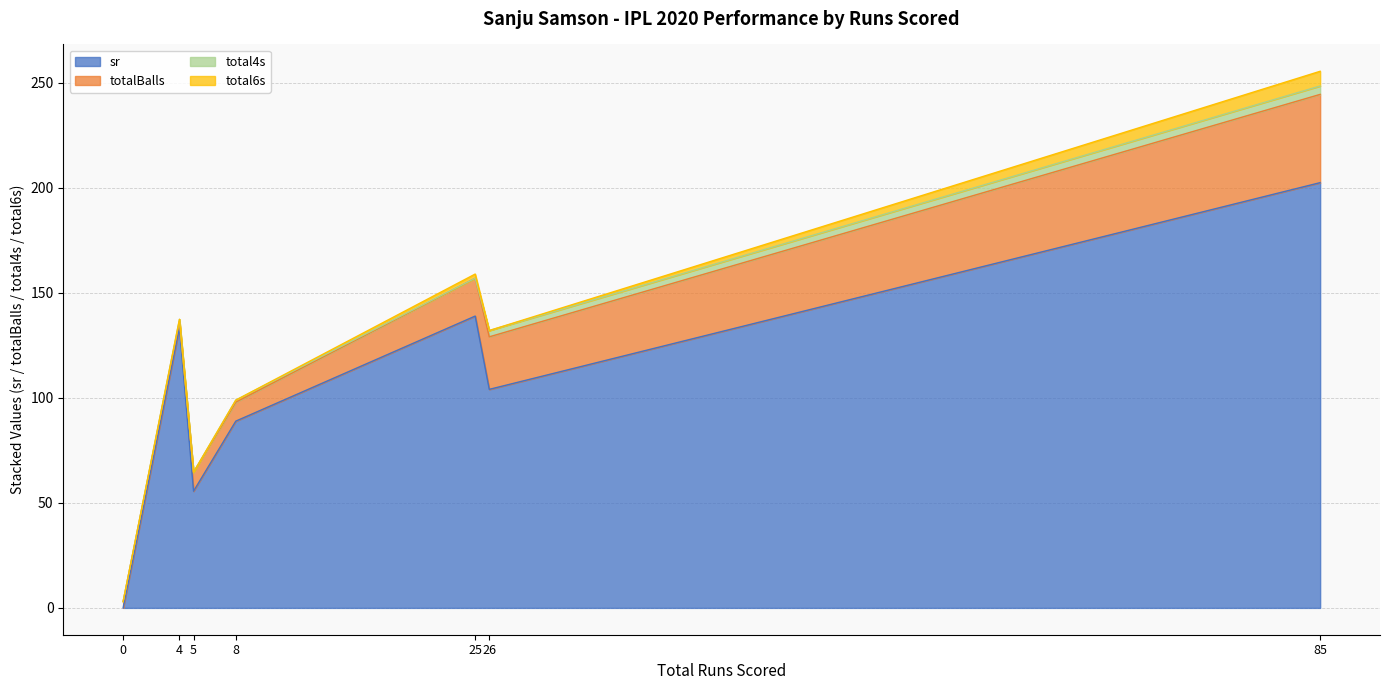

Which series has the largest range (max minus min)?

sr